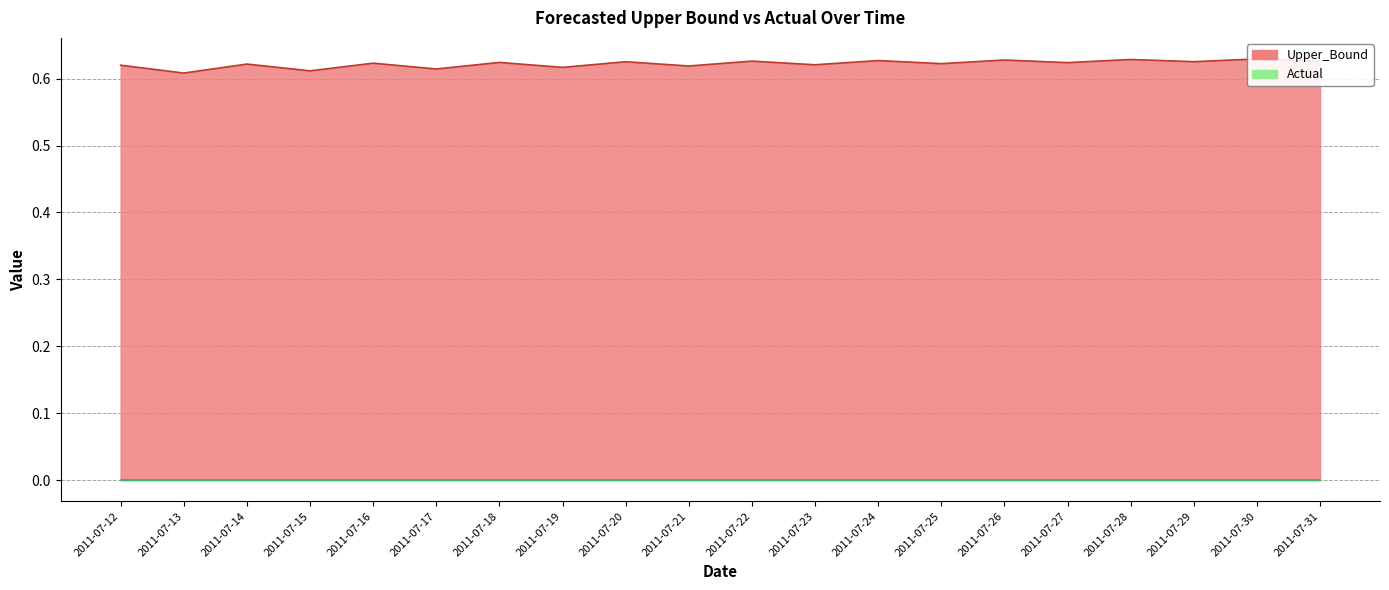

Where is the first local maximum?

2011-07-14